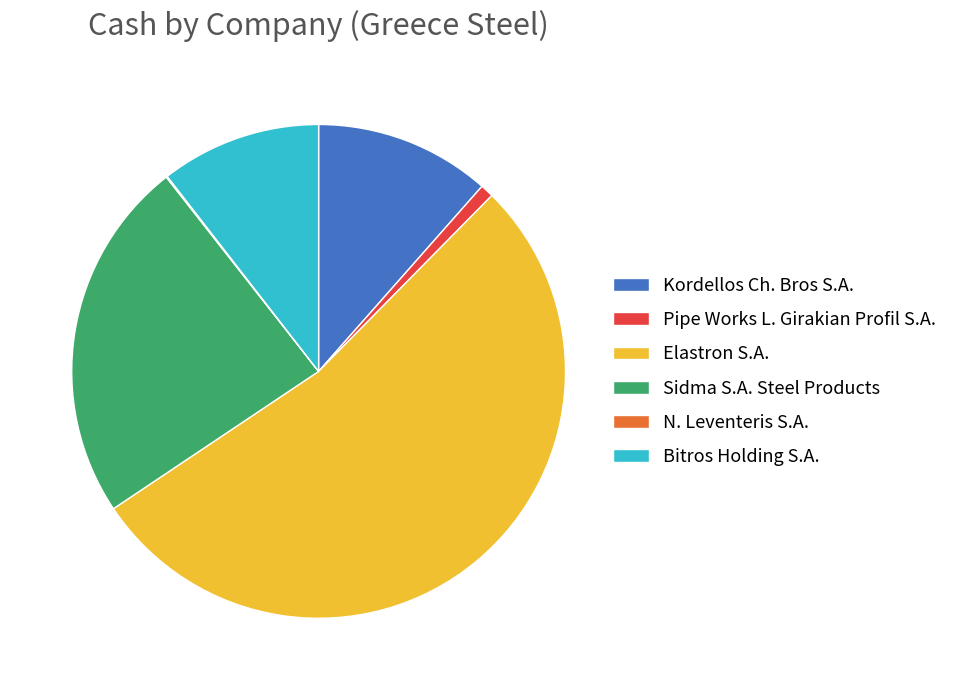

Combined, do Elastron S.A. and Kordellos Ch. Bros S.A. account for over 50%?

Yes